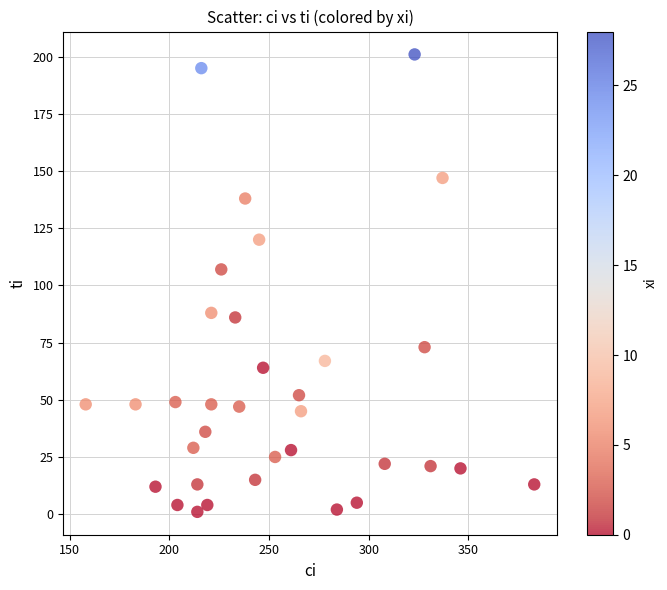

What is the range of Y values (max minus min)?

200